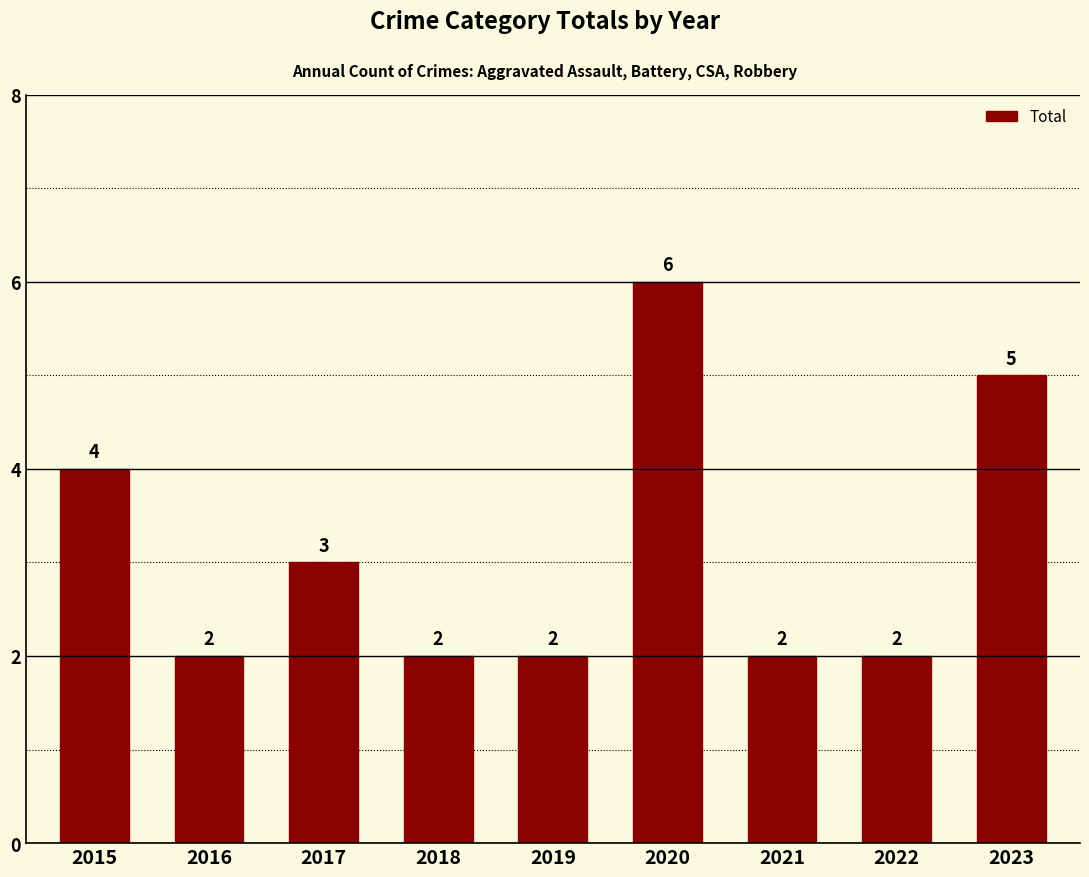

What is the ratio of the value at 2019 to the value at 2017?

0.7